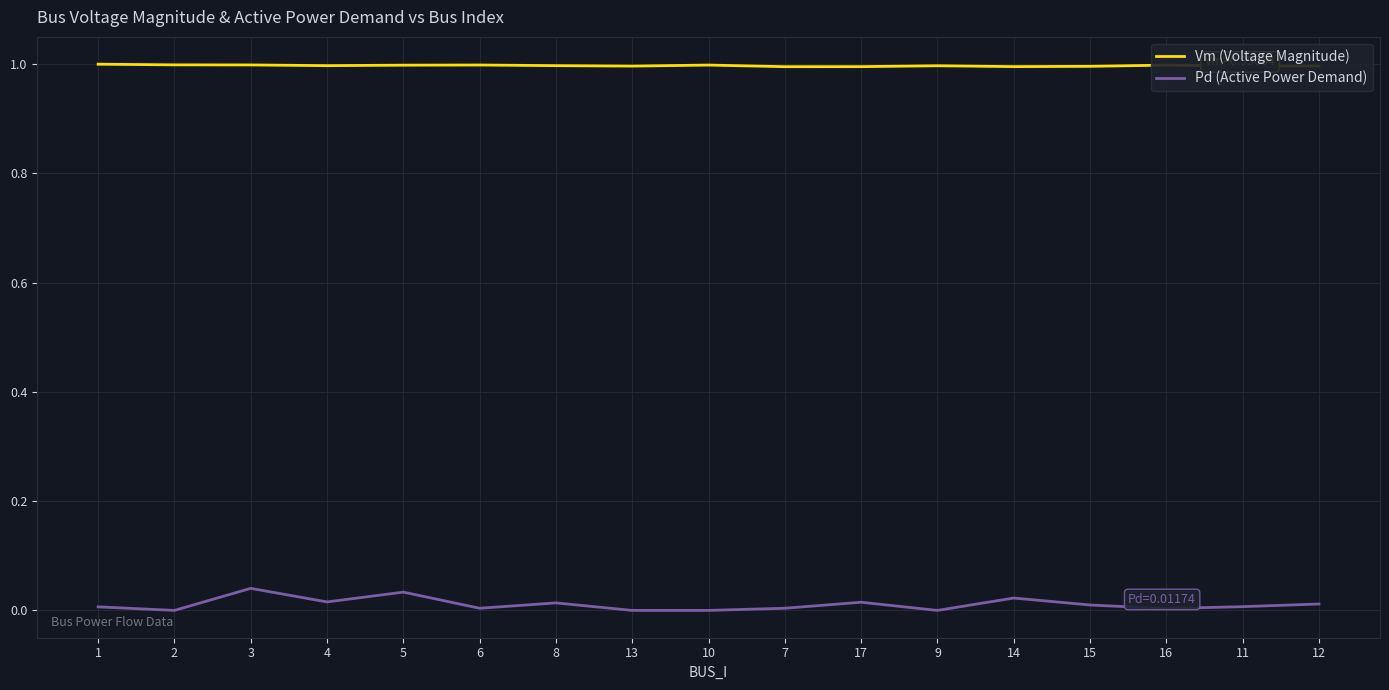

Is it true that Vm (Voltage Magnitude) equals 1.5 at 16?

False